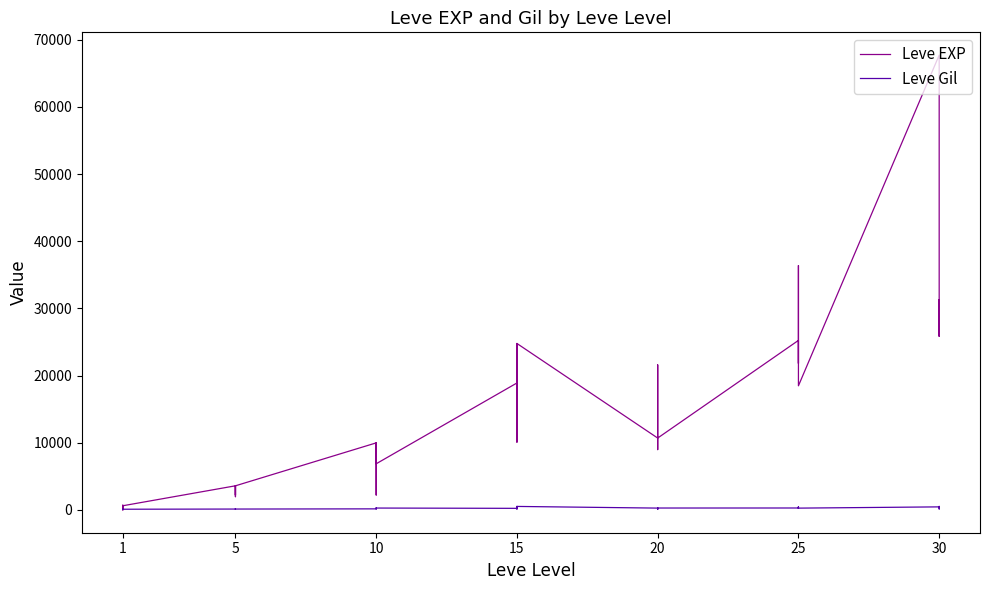

At how many categories does at least one series exceed 7371?

26